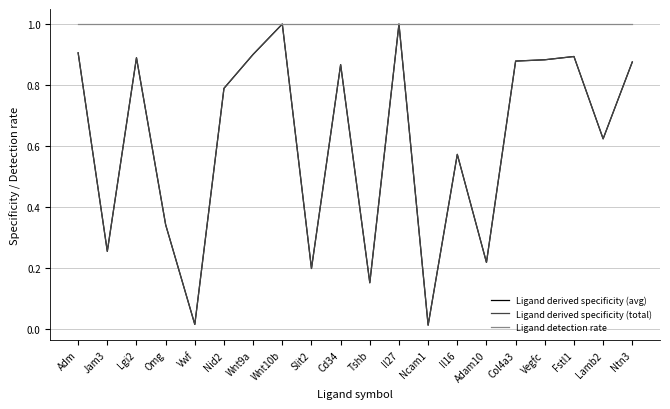

Is this an area chart (filled region under the line)?

No